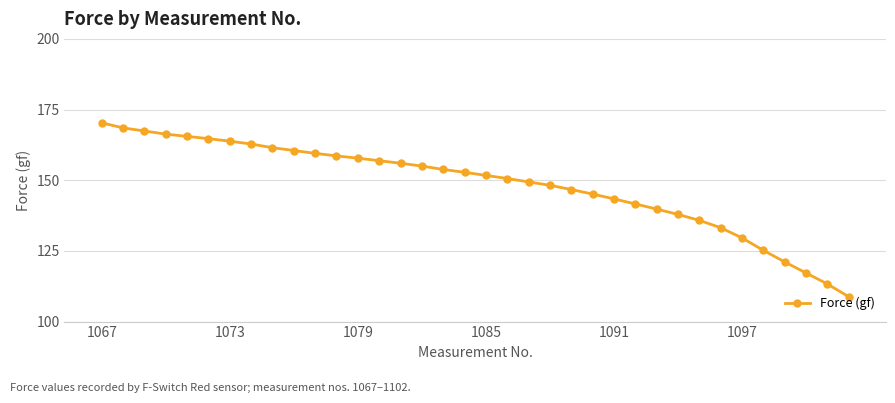

What is the sum of all values?

5340.3